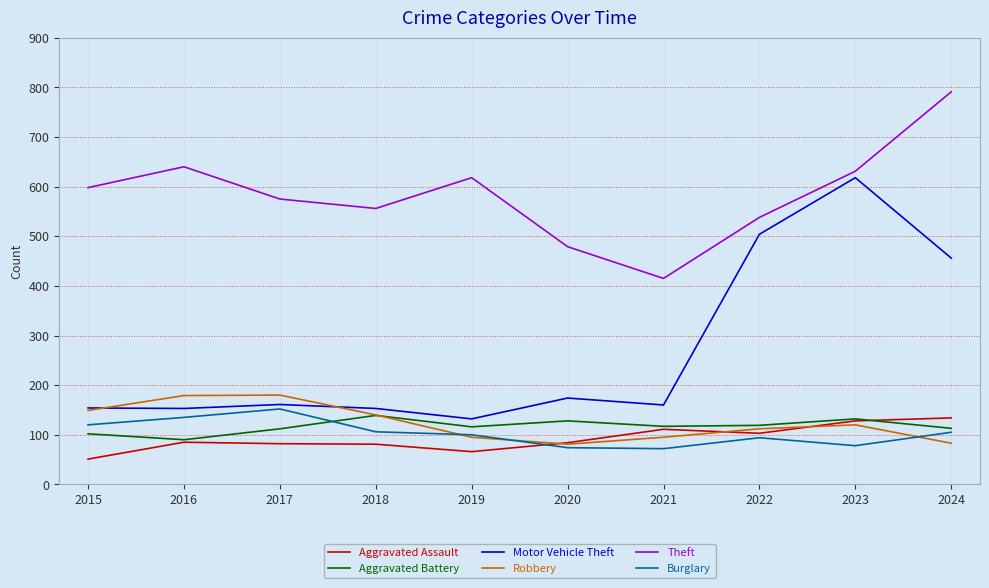

True or false: Aggravated Assault has more than 0 interior local peaks.

True